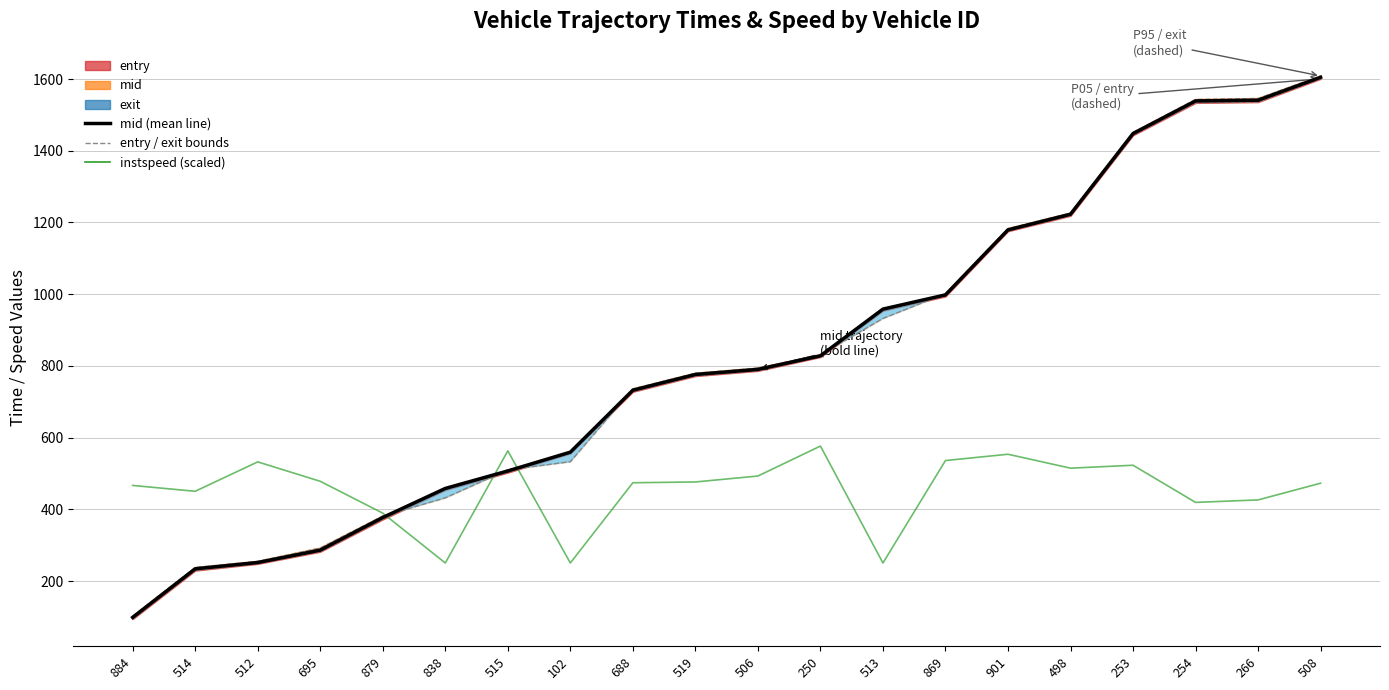

What position from the right is 250?

9